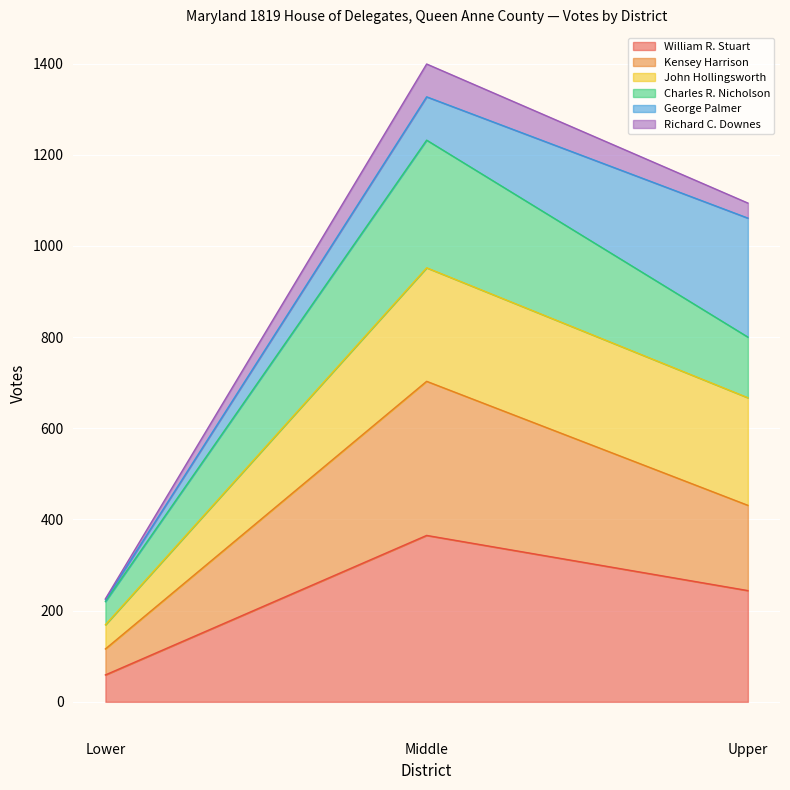

At which label does William R. Stuart reach its peak?

Middle